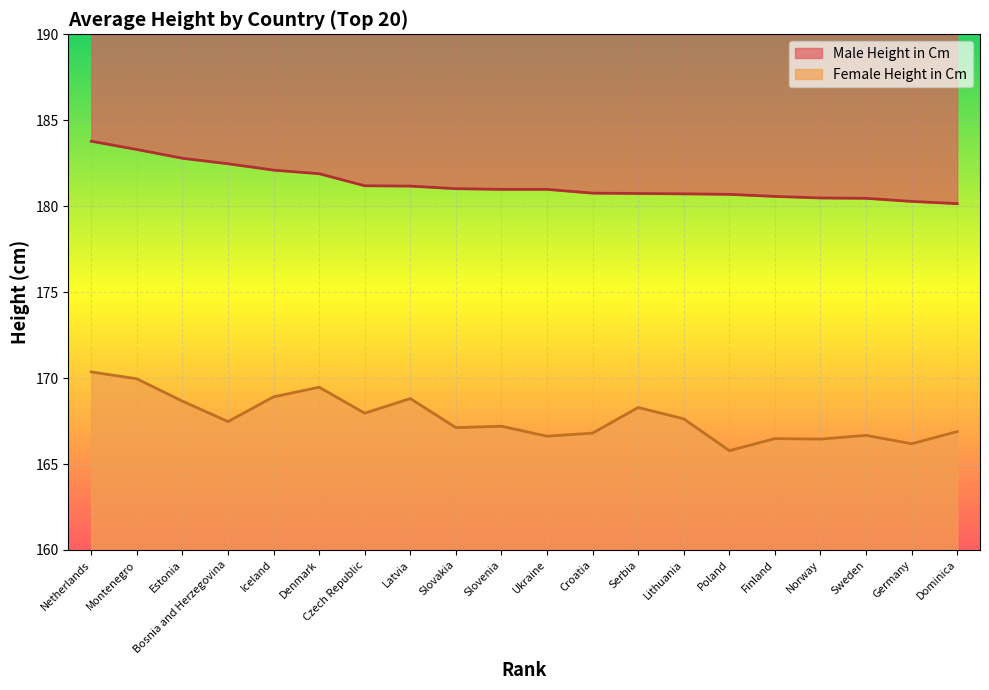

Which label corresponds to the smallest value in the chart?

Poland